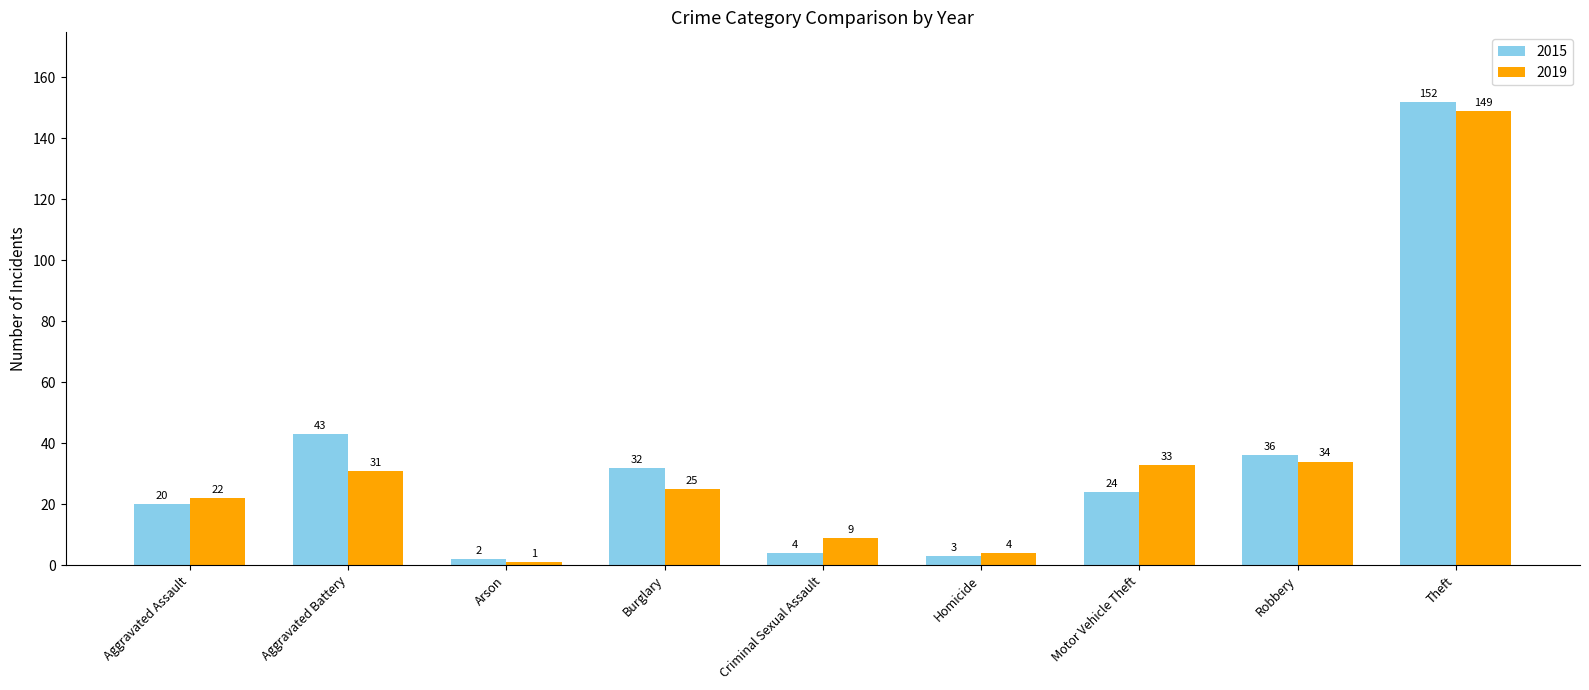

Is it true that 2019 equals 149 at Theft?

True